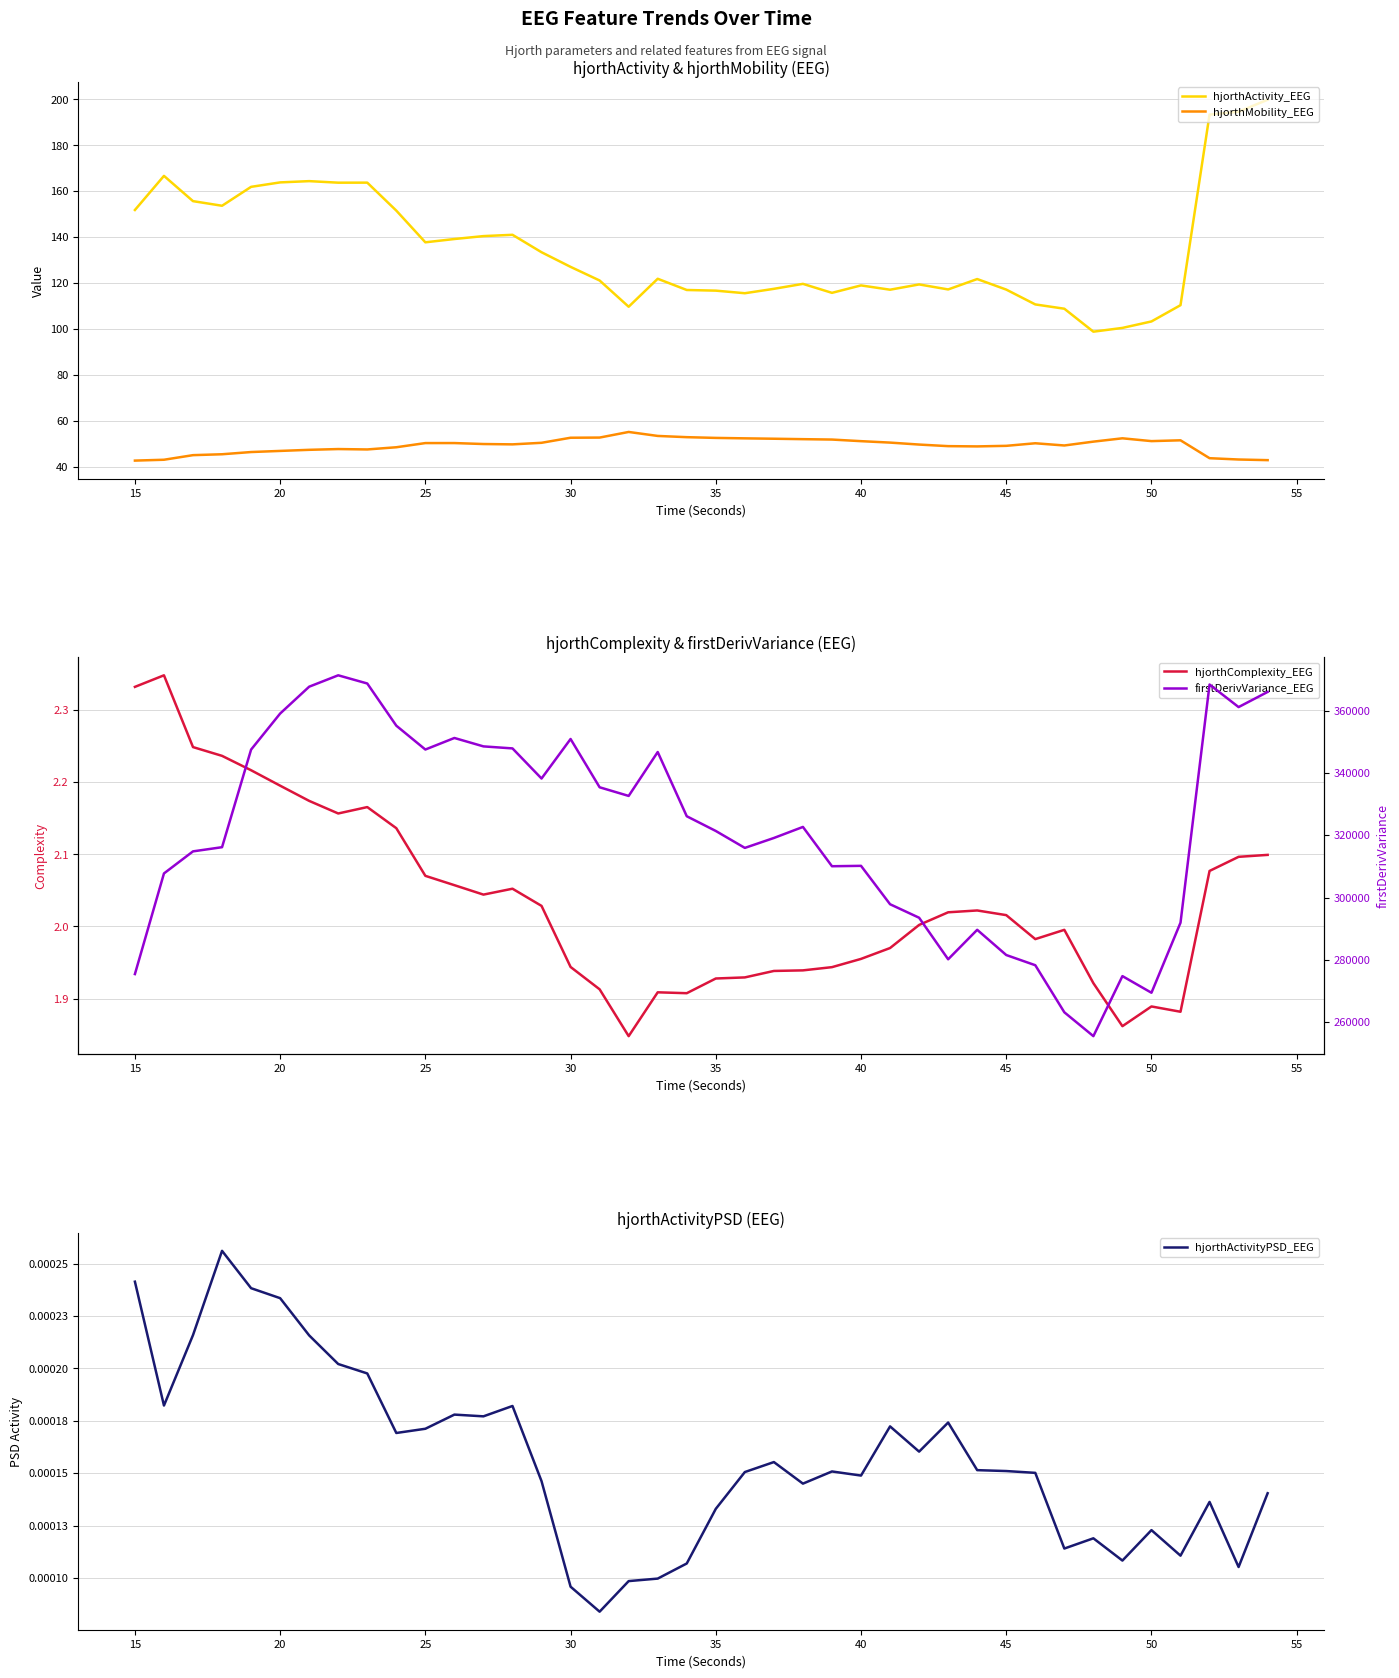

What is the maximum value for hjorthActivity_EEG?

199.8